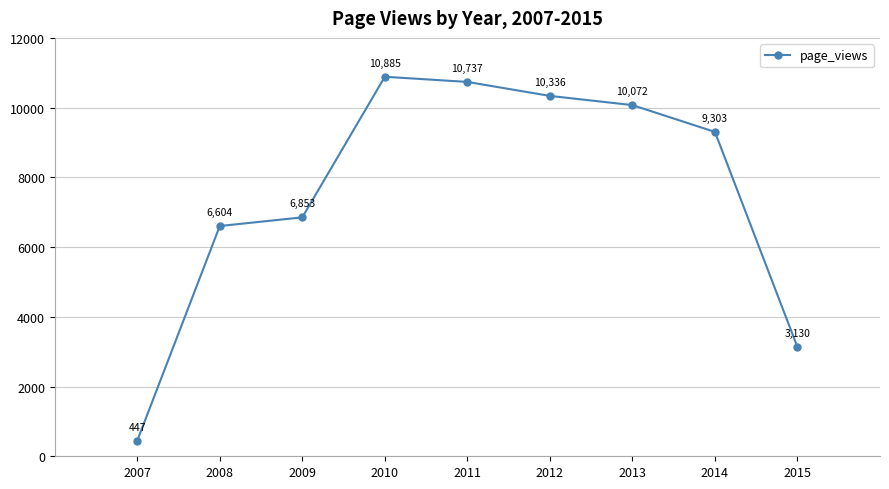

What is the greatest value displayed?

10885